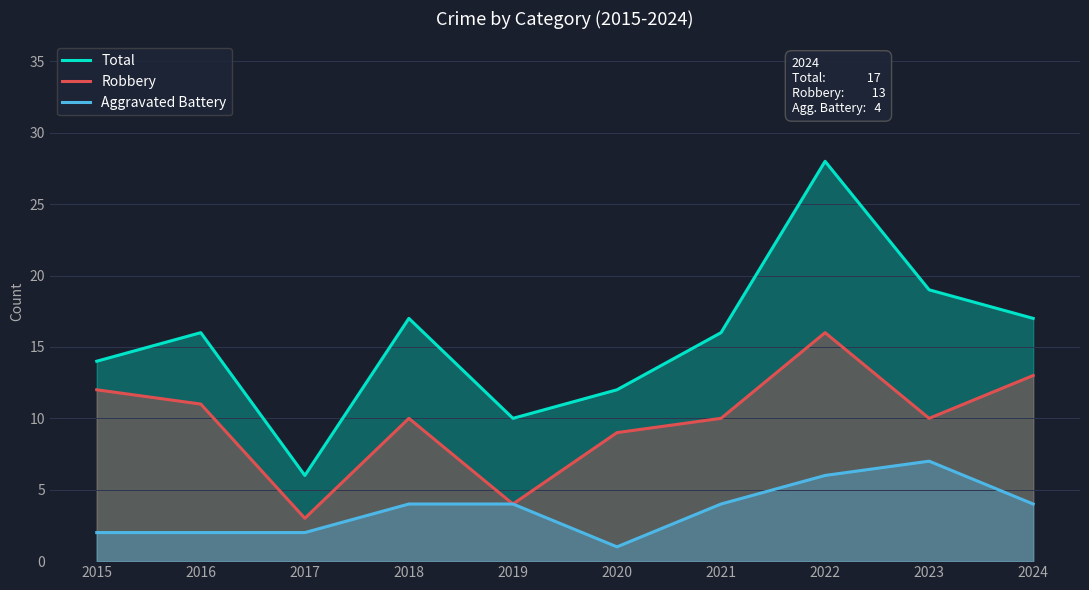

Is it true that Aggravated Battery equals 1 at 2020?

True